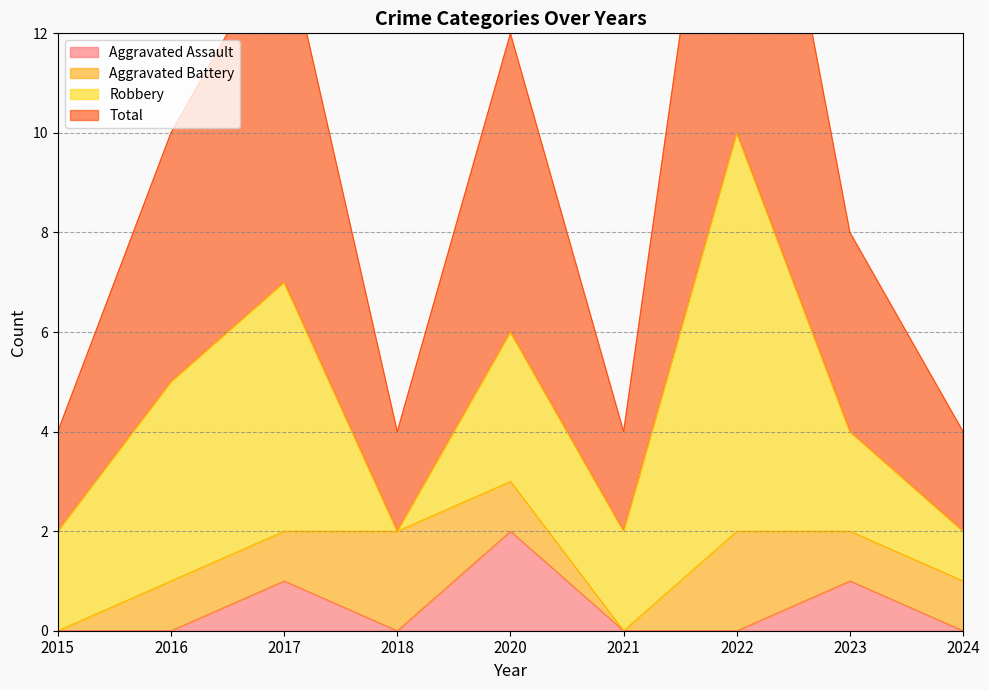

Is it true that Aggravated Assault equals 0 at 2018?

True